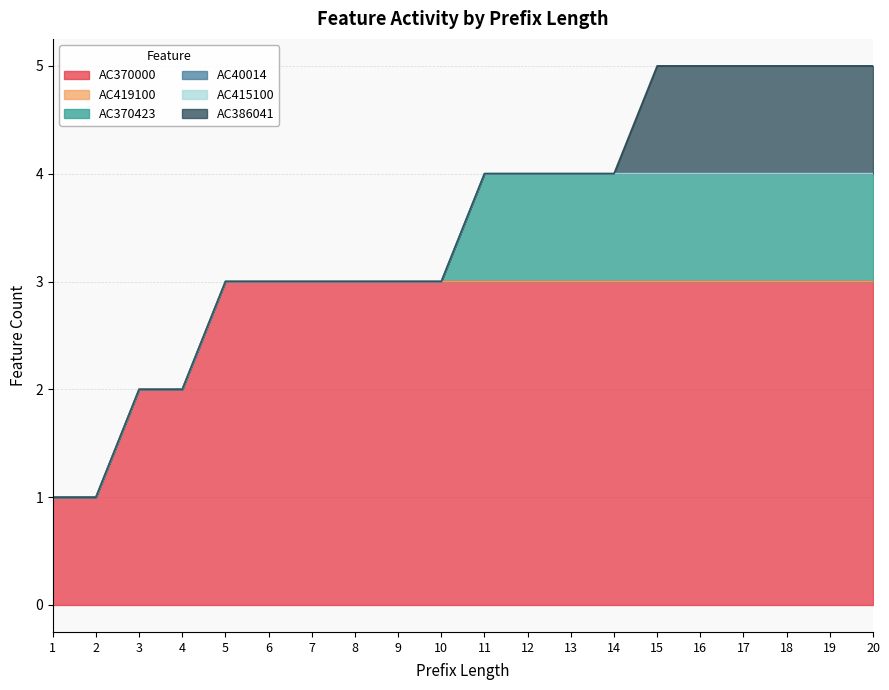

At which category is the sum across all series the highest?

15